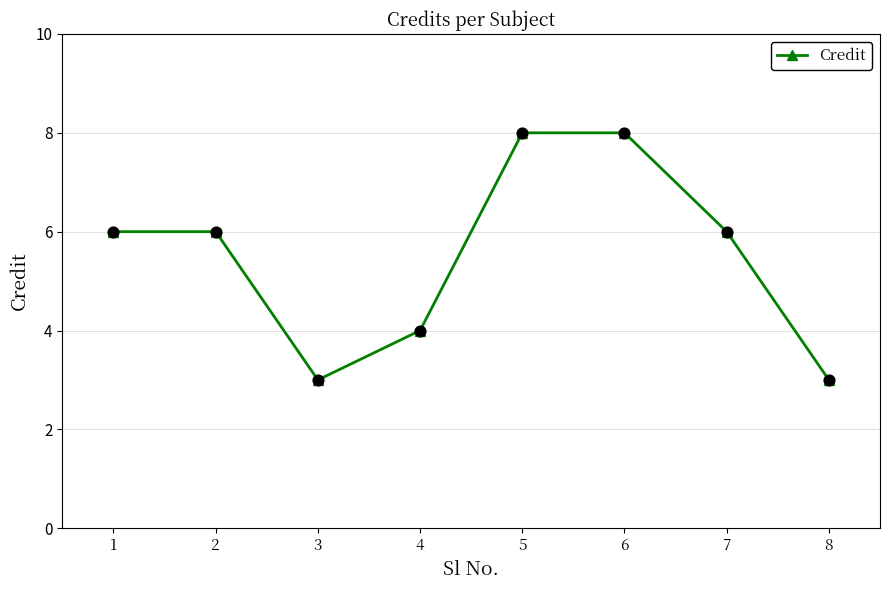

Between 7 and 6, which is larger?

6